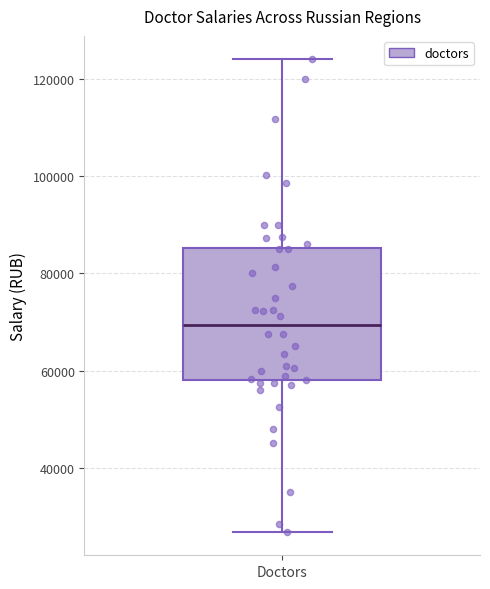

Transcribe this box plot: give where the median line is, the range the box spans, and where the two whiskers end, as read against the y-axis. The values are not printed on the chart, so give them approximately, as read against the axis.

median 70000, box 58000 to 86000, whiskers 26000 to 124000